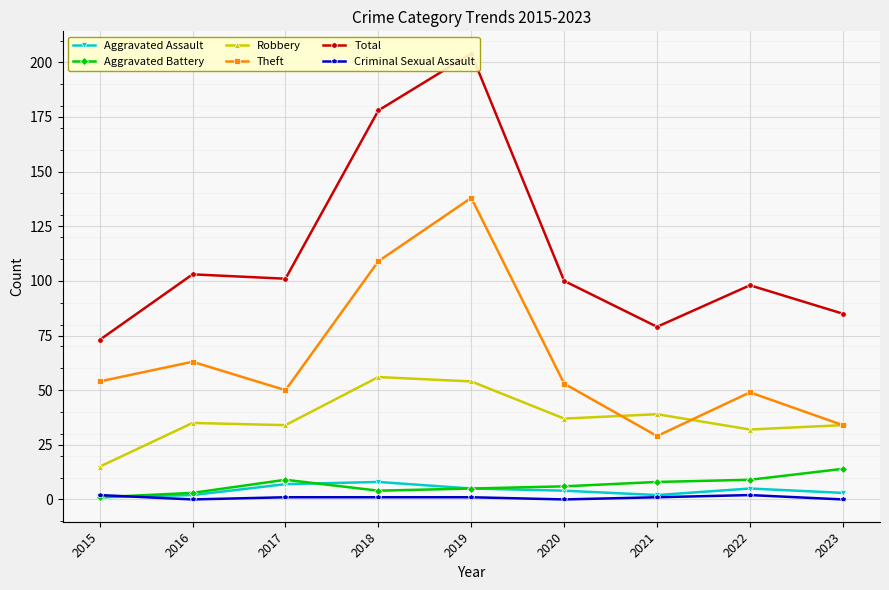

What is the value of the Theft point at the 3rd from the left?

50